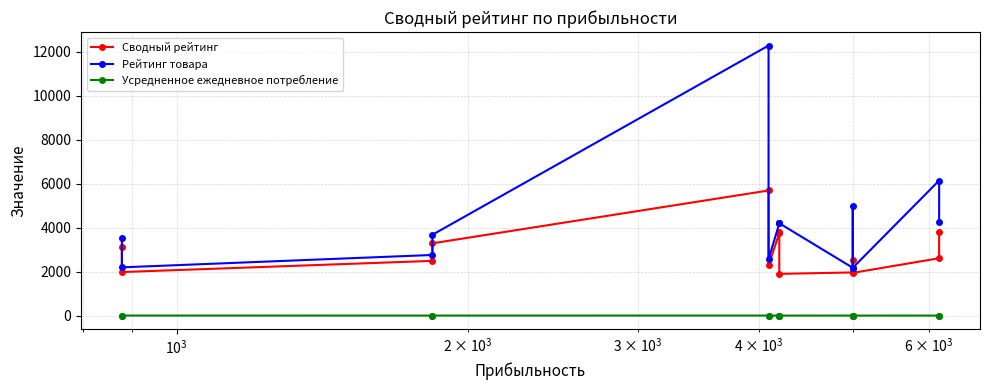

At how many categories does at least one series exceed 5613?

2